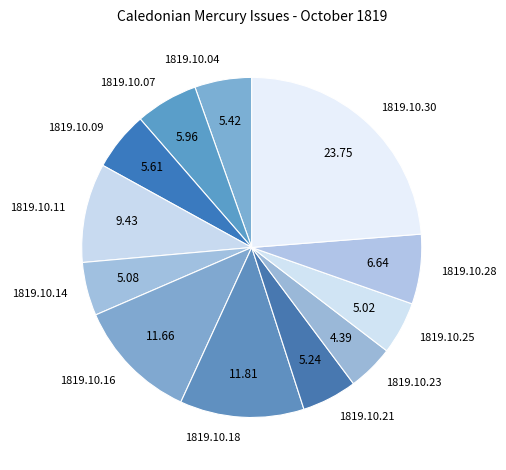

Is 1819.10.14 the majority of the pie?

No